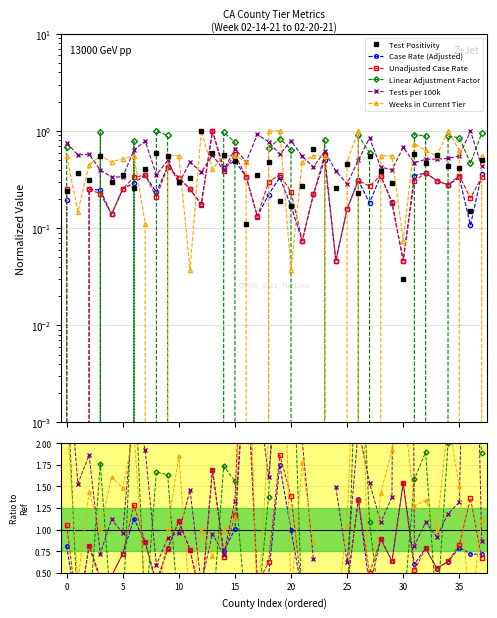

True or false: Unadjusted Case Rate and Tests per 100k intersect in this chart.

True